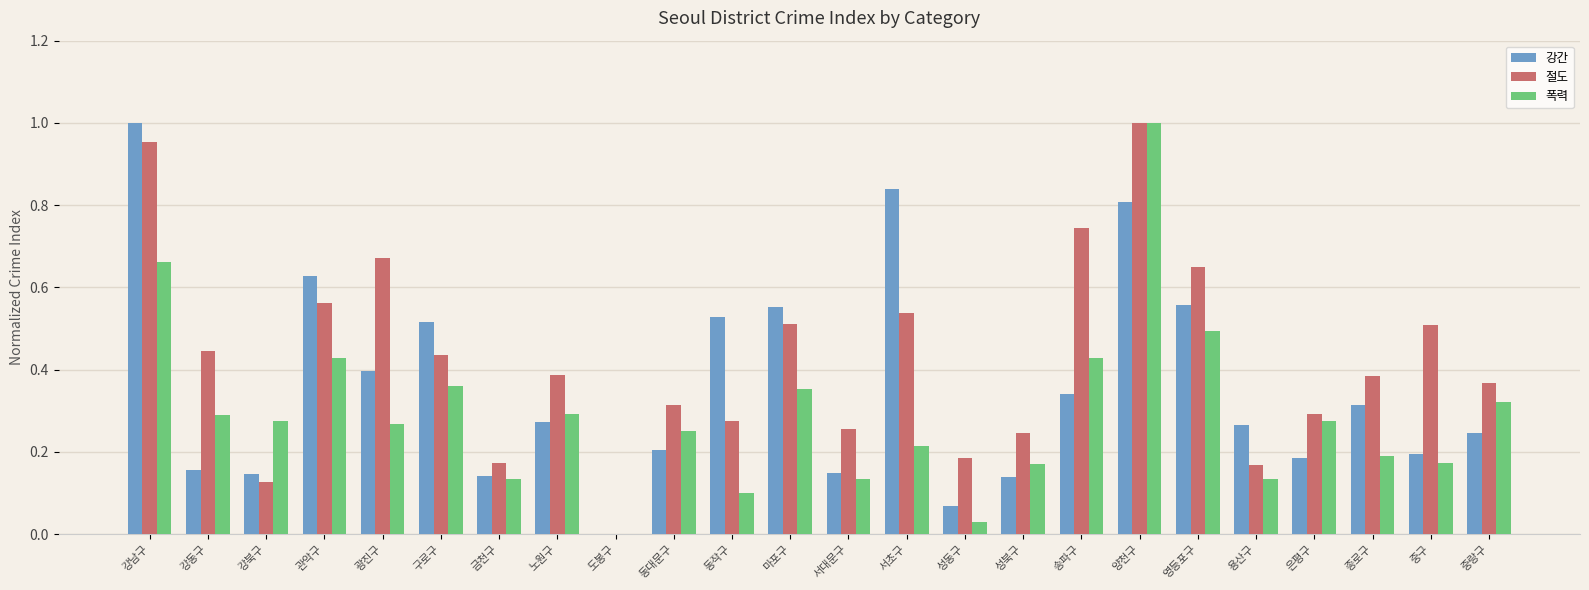

Which series changed the most between 영등포구 and 용산구?

절도